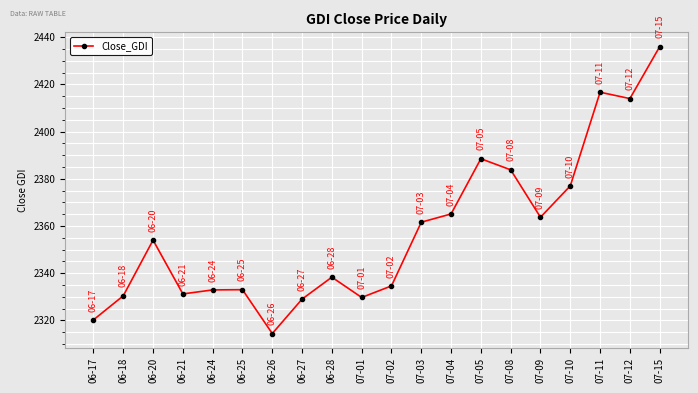

True or false: there are more than 1 points higher than both neighbors.

True